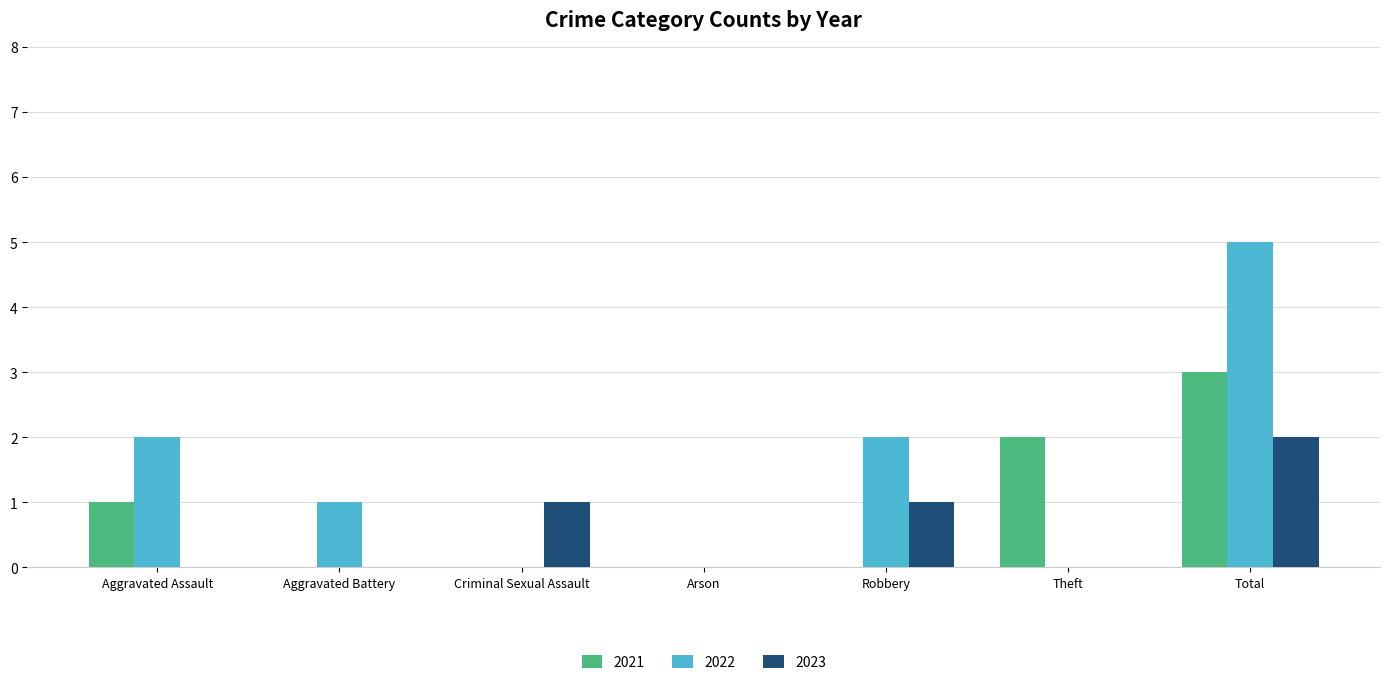

What are all the series names shown in the legend?

2021, 2022, 2023